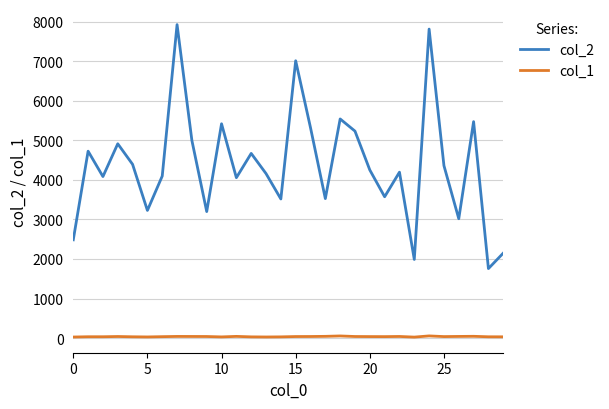

Which series has the largest total across all categories?

col_2